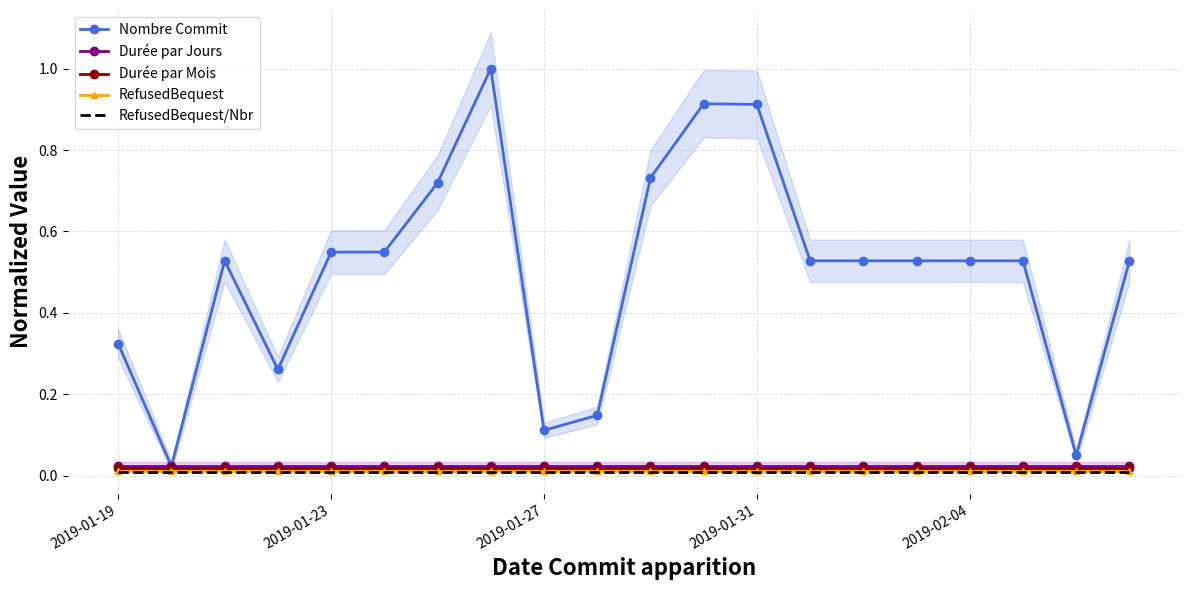

The RefusedBequest/Nbr series shows 0.0 at 2019-02-04. True or false?

True